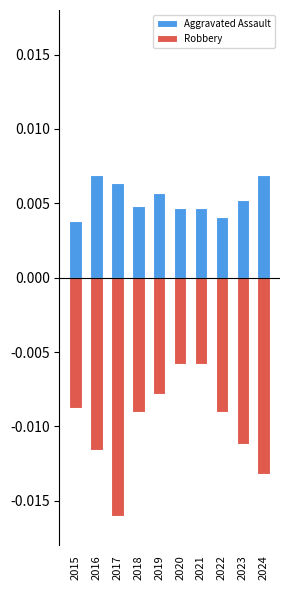

True or false: Aggravated Assault has a value of 0.0 at 2020.

False